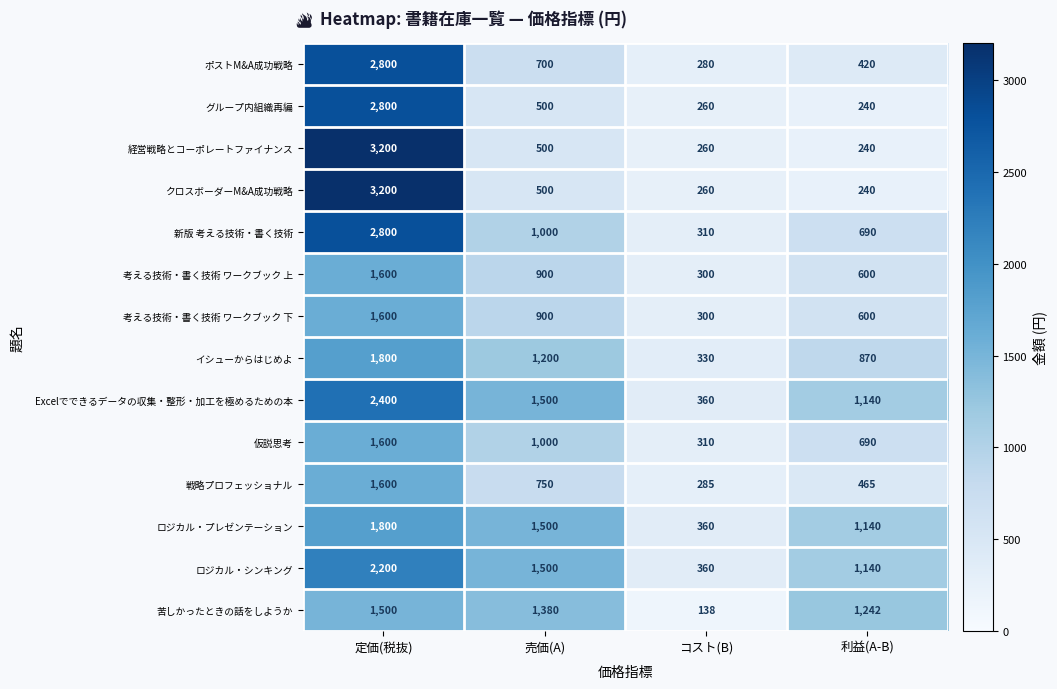

What is the sum of the 苦しかったときの話をしようか values at 定価(税抜) and コスト(B)?

1638